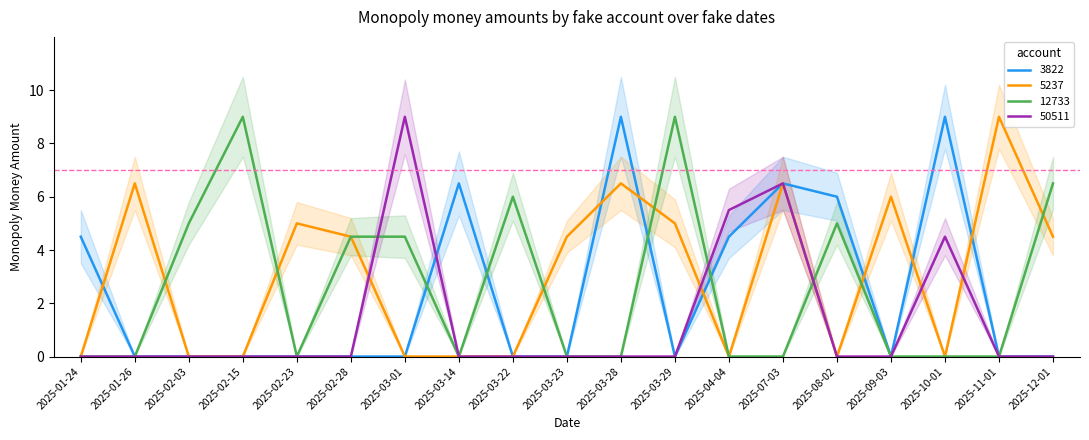

Between 2025-04-04 and 2025-03-01, which is larger?

2025-04-04